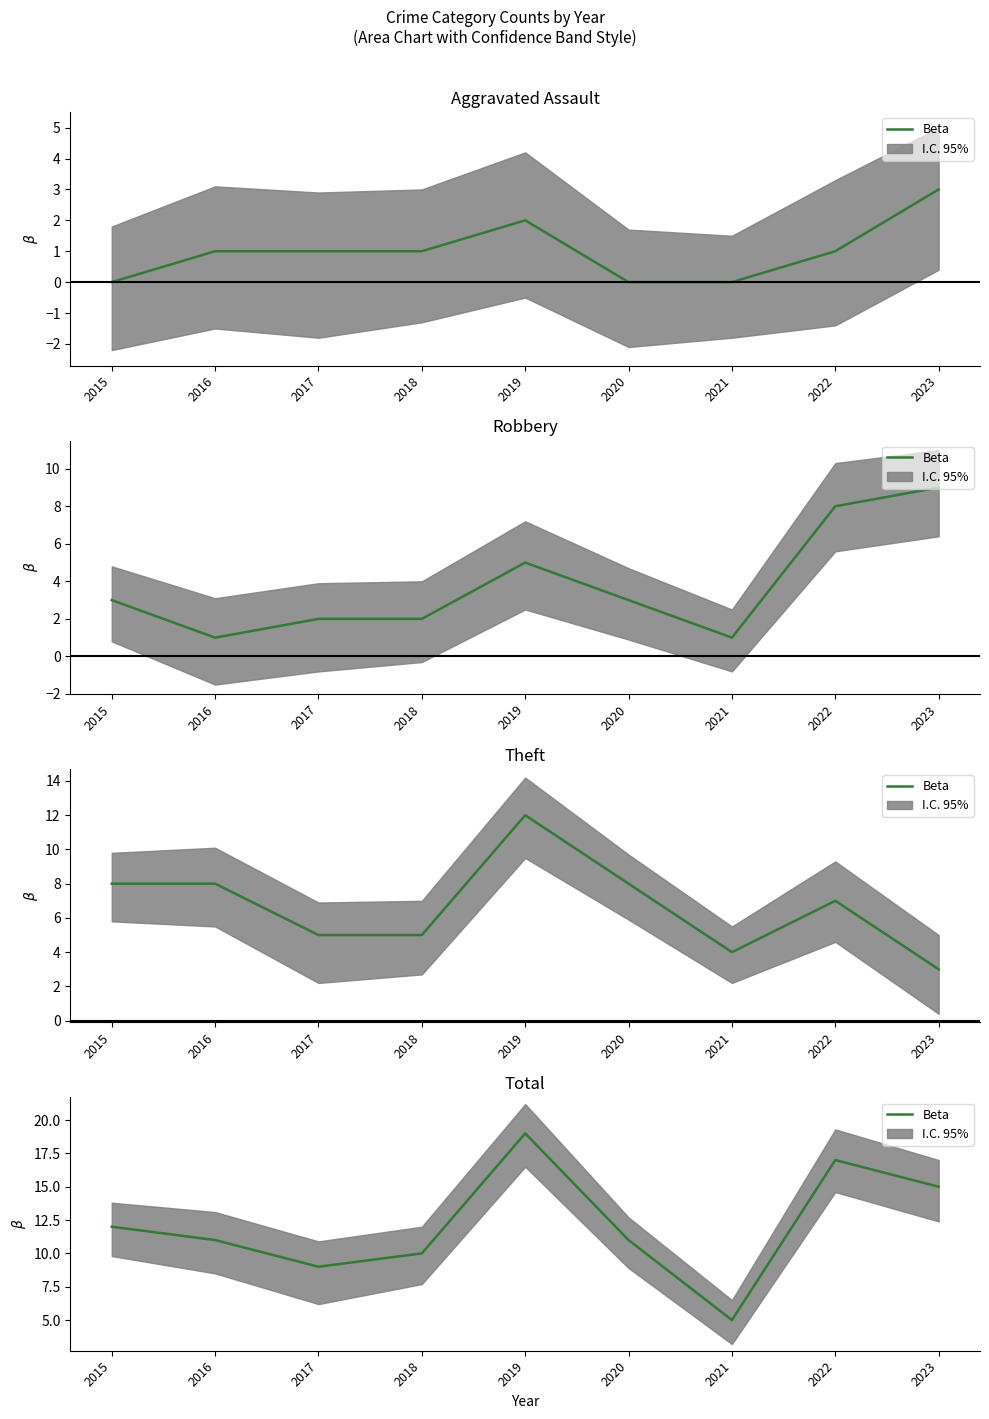

Which has a higher value, 2022 or 2021?

2022